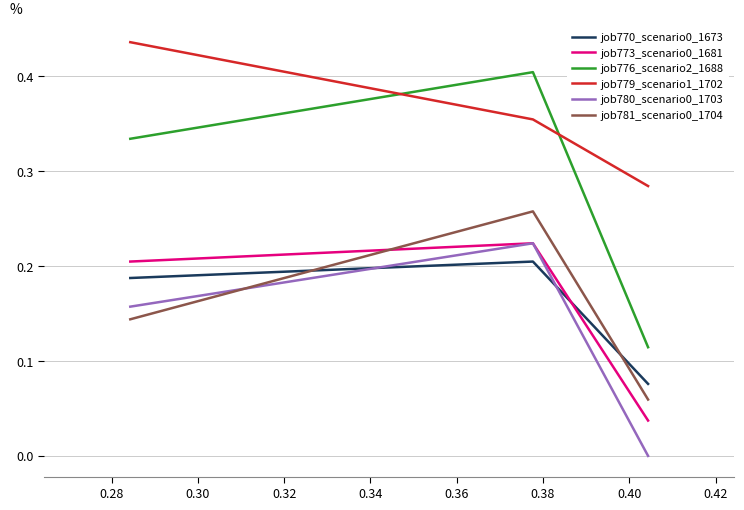

Is the value of job770_scenario0_1673 at 0.30 greater than the value of job781_scenario0_1704 at 0.30?

Yes